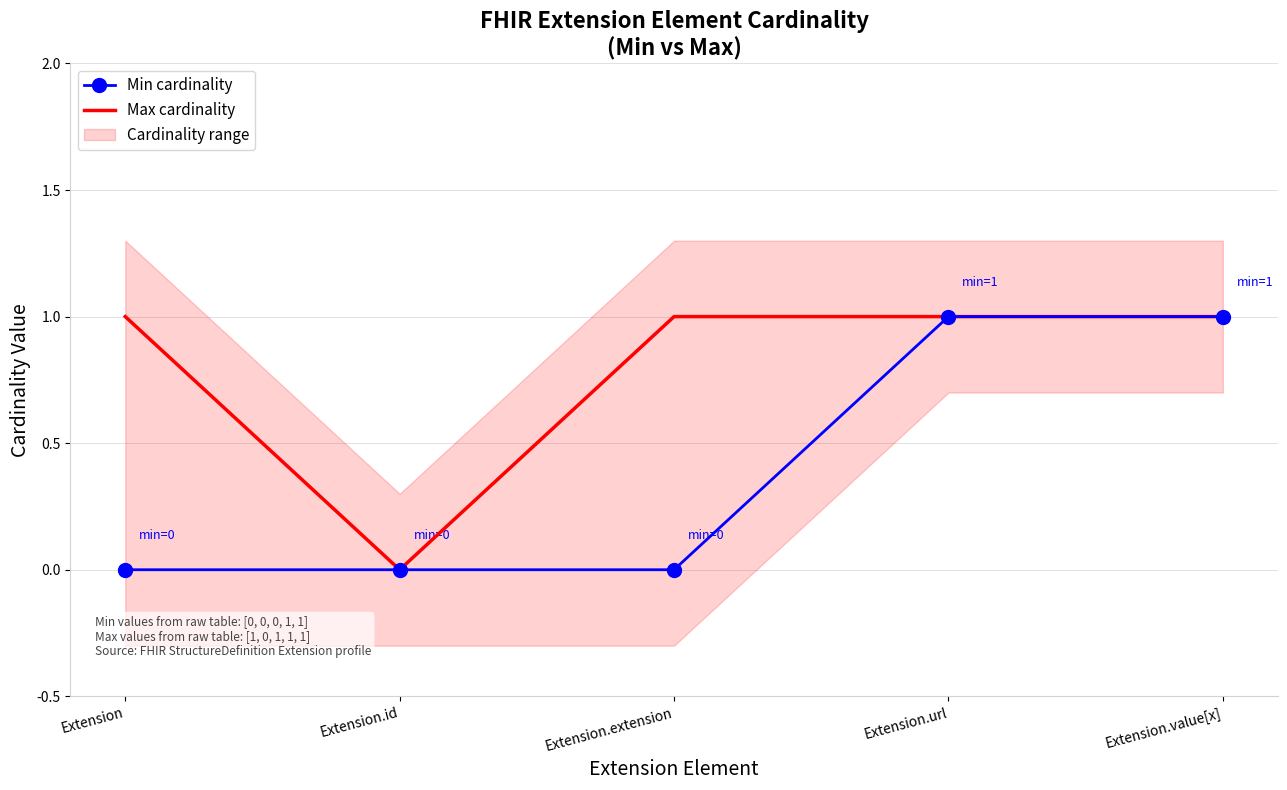

What position from the right is Extension.id?

4